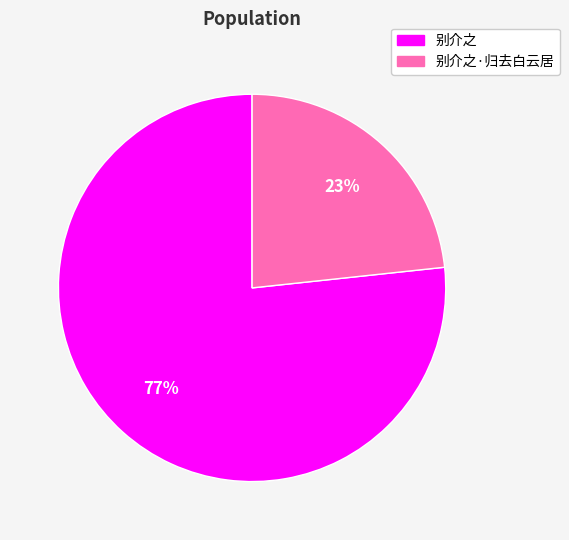

Does any single category account for the majority?

Yes